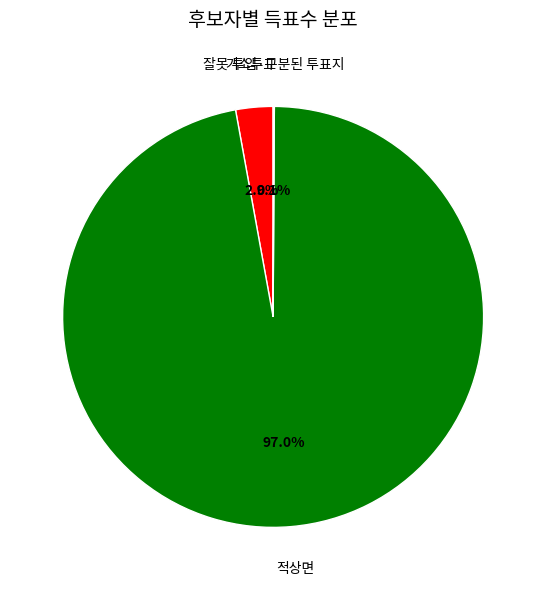

Between 거소투표 and 적상면, which is larger?

적상면